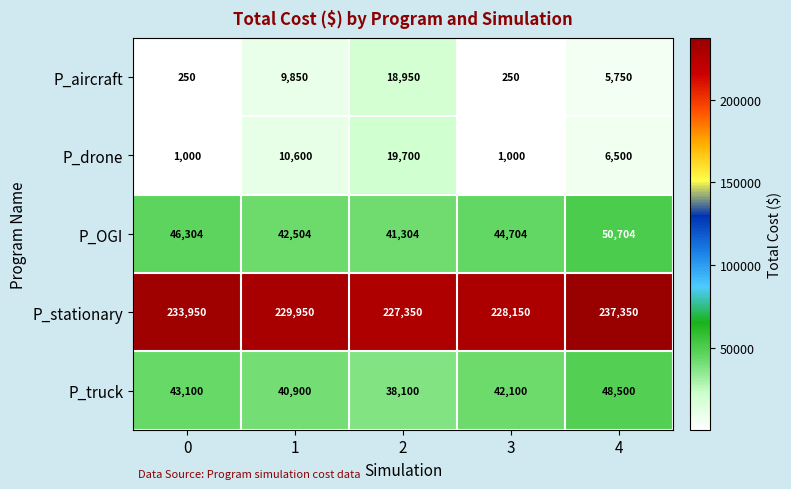

How many P_drone values are between 1000 and 10600?

4